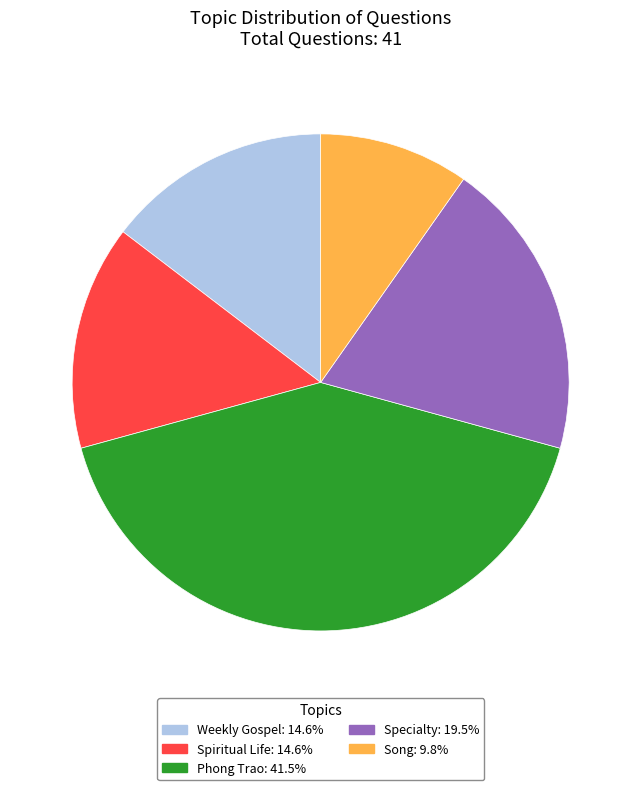

How many slices are in this pie chart?

5